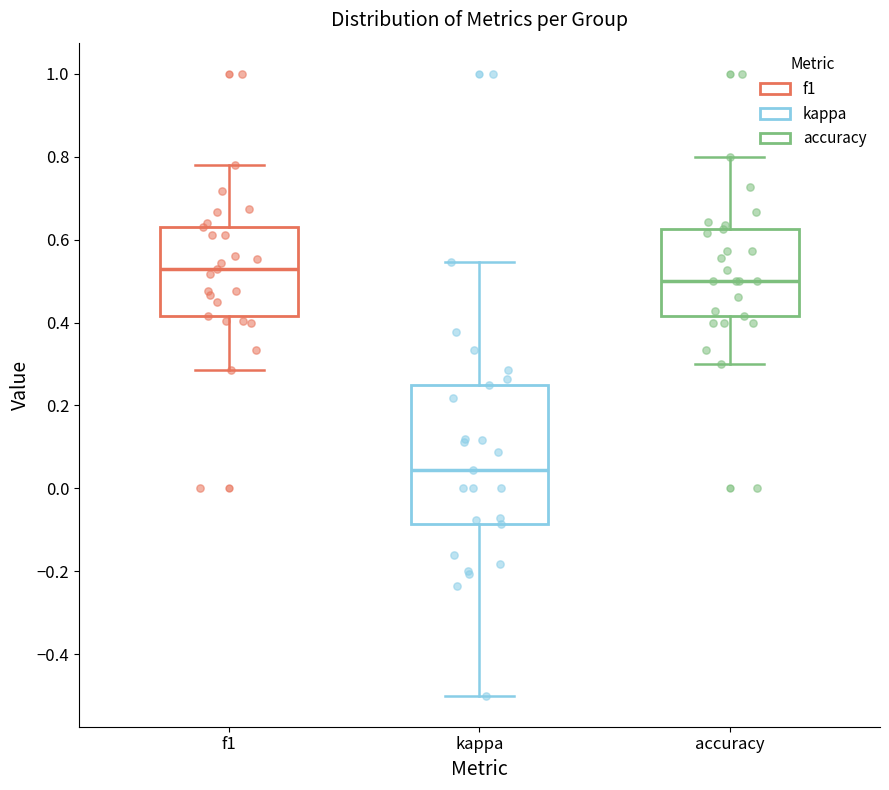

Reading left to right, read every box against the y-axis: the position of its median line, the range the box covers, and the ends of its whiskers. The values are not printed on the chart, so give them approximately, as read against the axis.

f1: median 0.52, box 0.42 to 0.64, whiskers 0.28 to 0.78
kappa: median 0.04, box -0.08 to 0.26, whiskers -0.50 to 0.54
accuracy: median 0.50, box 0.42 to 0.62, whiskers 0.30 to 0.80